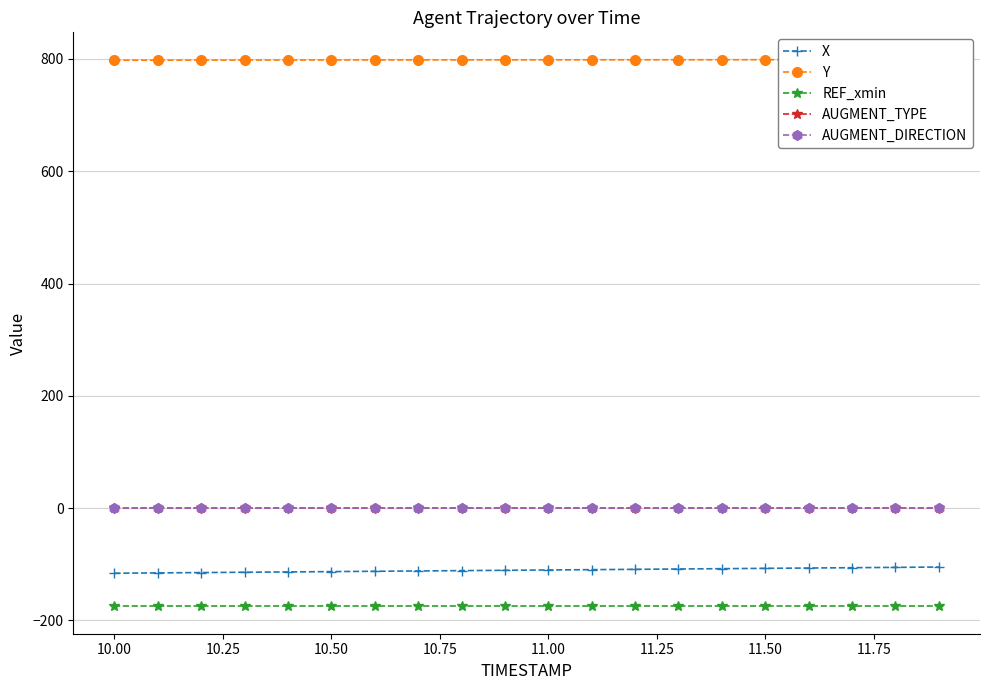

True or false: AUGMENT_TYPE has more than 2 interior local peaks.

False